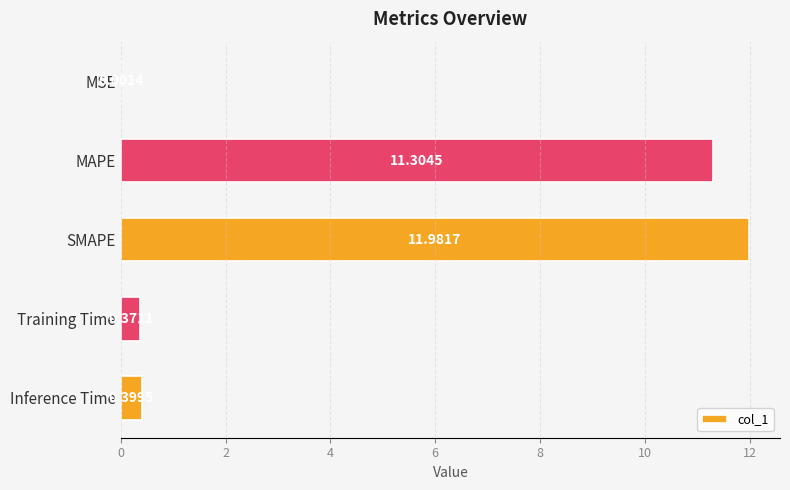

At which label is the value closest to 5?

Inference Time